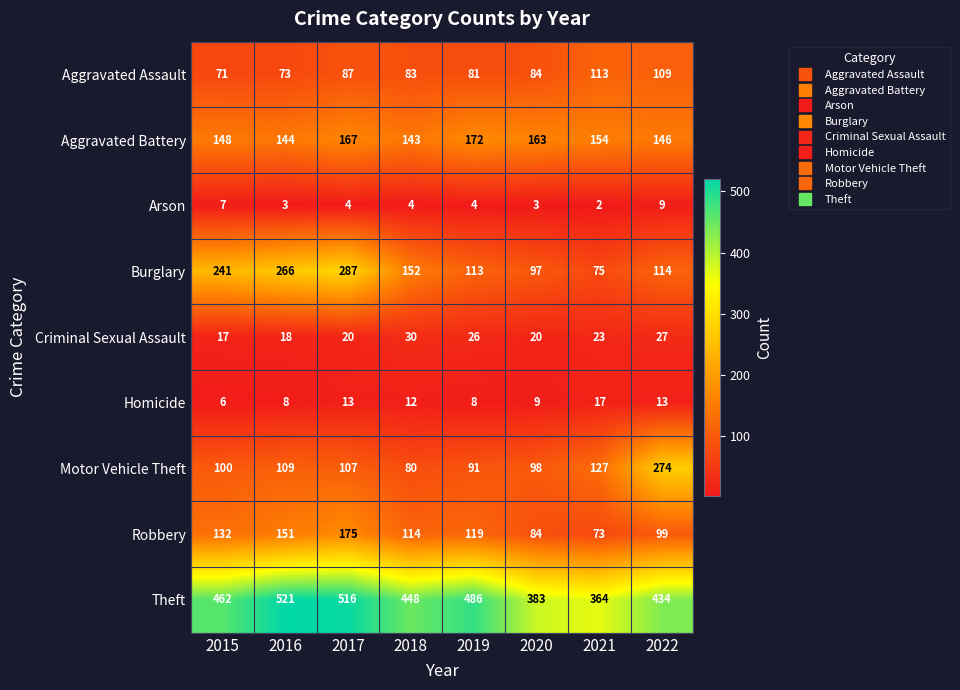

List the series in order of their peak value, highest first.

Theft, Burglary, Motor Vehicle Theft, Robbery, Aggravated Battery, Aggravated Assault, Criminal Sexual Assault, Homicide, Arson